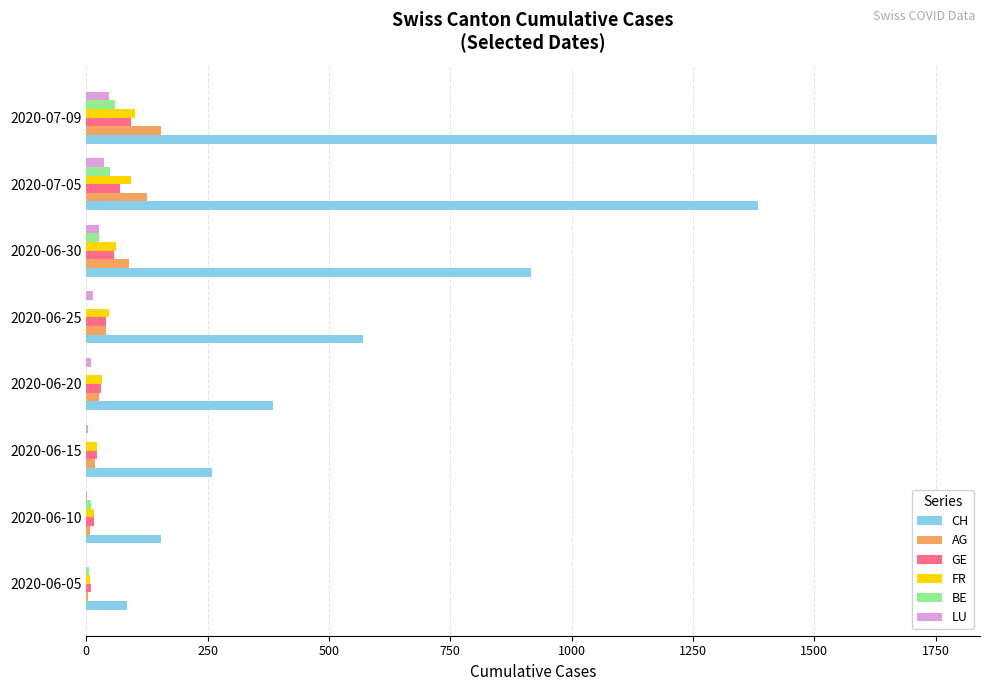

What is the sum of all AG values?

459